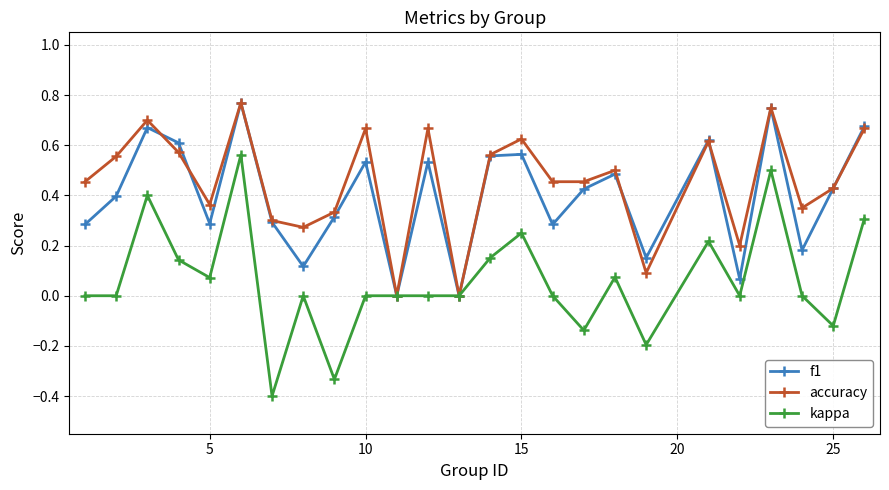

True or false: accuracy has more than 1 interior local peaks.

True